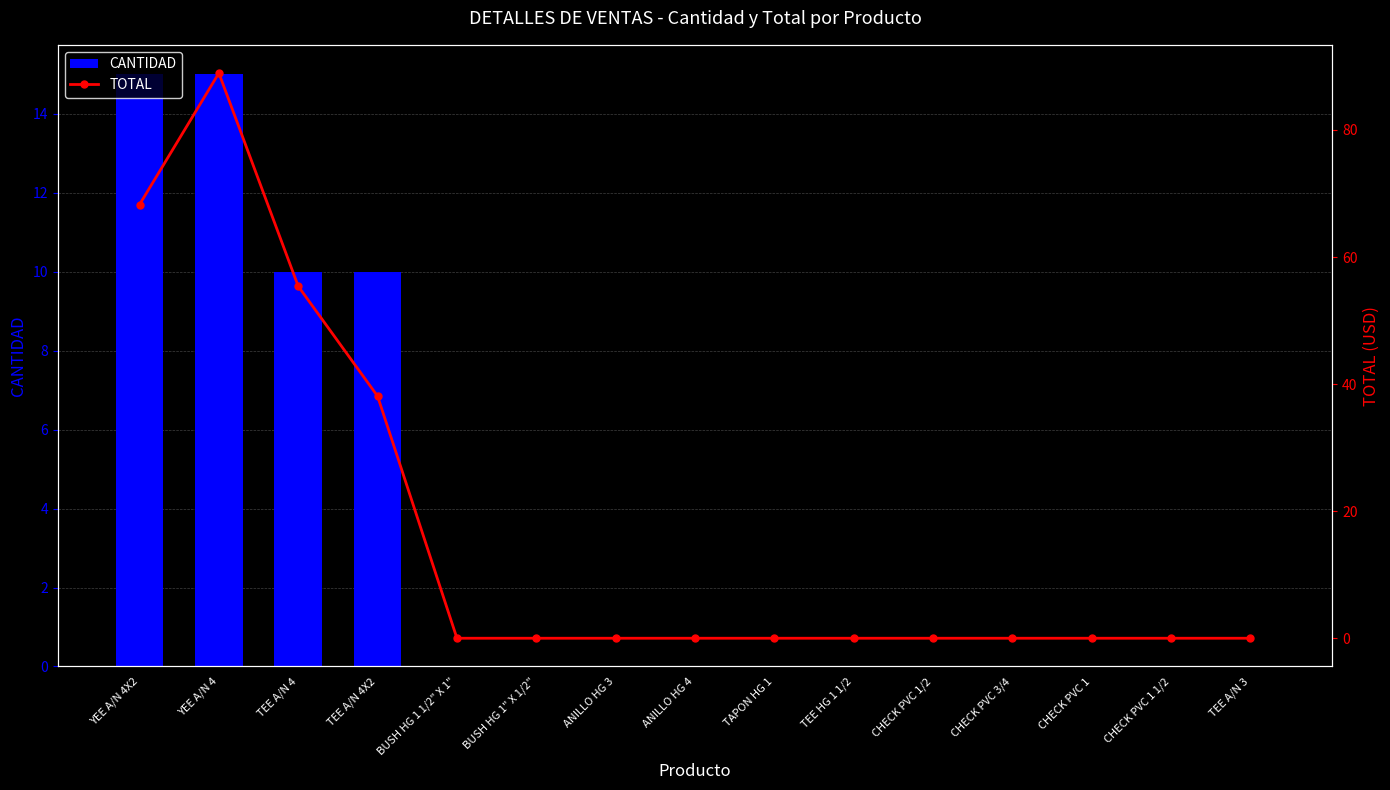

Rank the series by their maximum value, from lowest to highest.

CANTIDAD, TOTAL